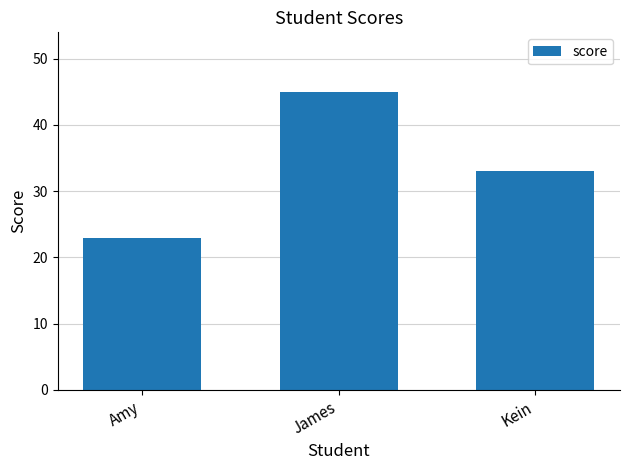

Reading left to right, what are all the values shown in this chart?

Amy=23	James=45	Kein=33